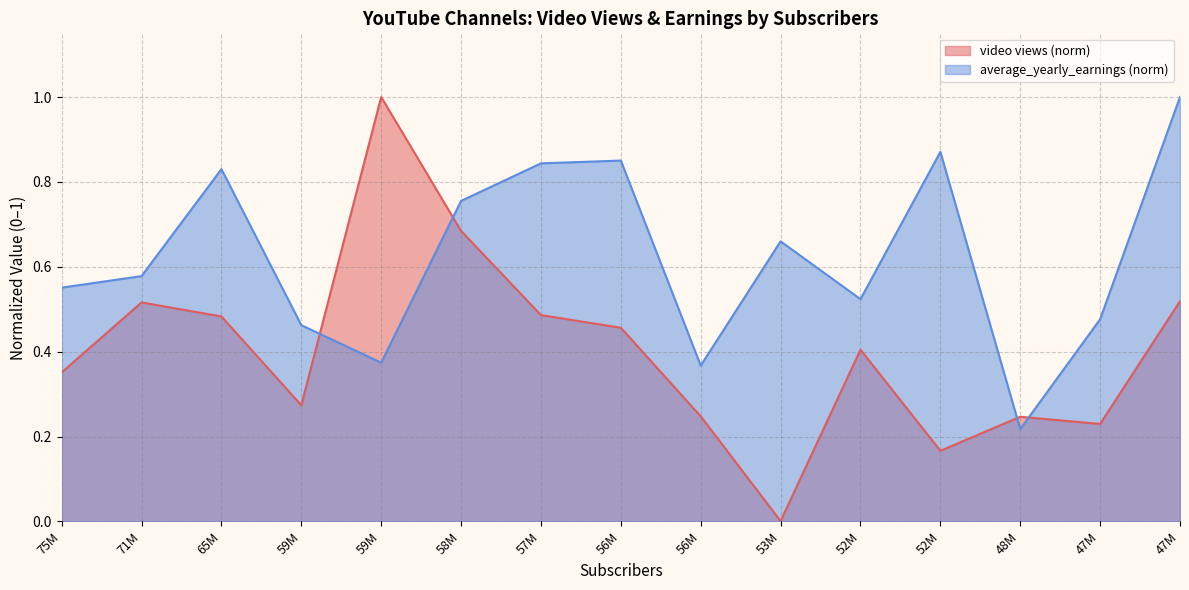

True or false: video views has more than 2 interior local peaks.

True